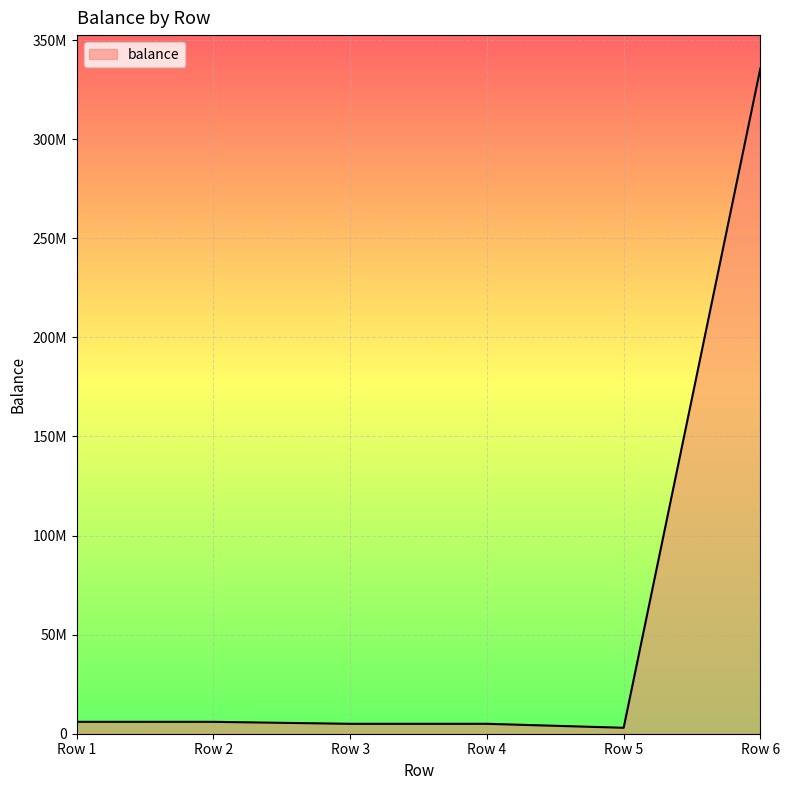

Is this an area chart (filled region under the line)?

Yes